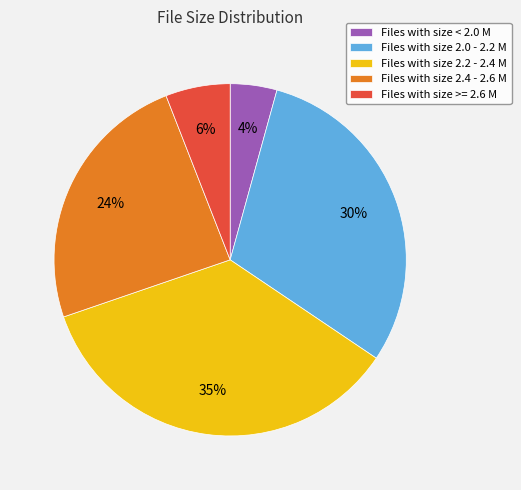

Do Files with size < 2.0 M and Files with size 2.2 - 2.4 M together represent more than half of the pie?

No